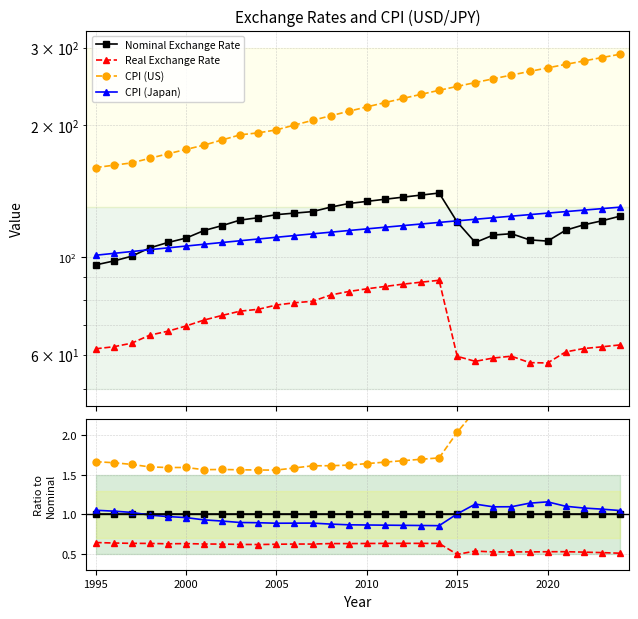

Count the number of categories in the chart.

30